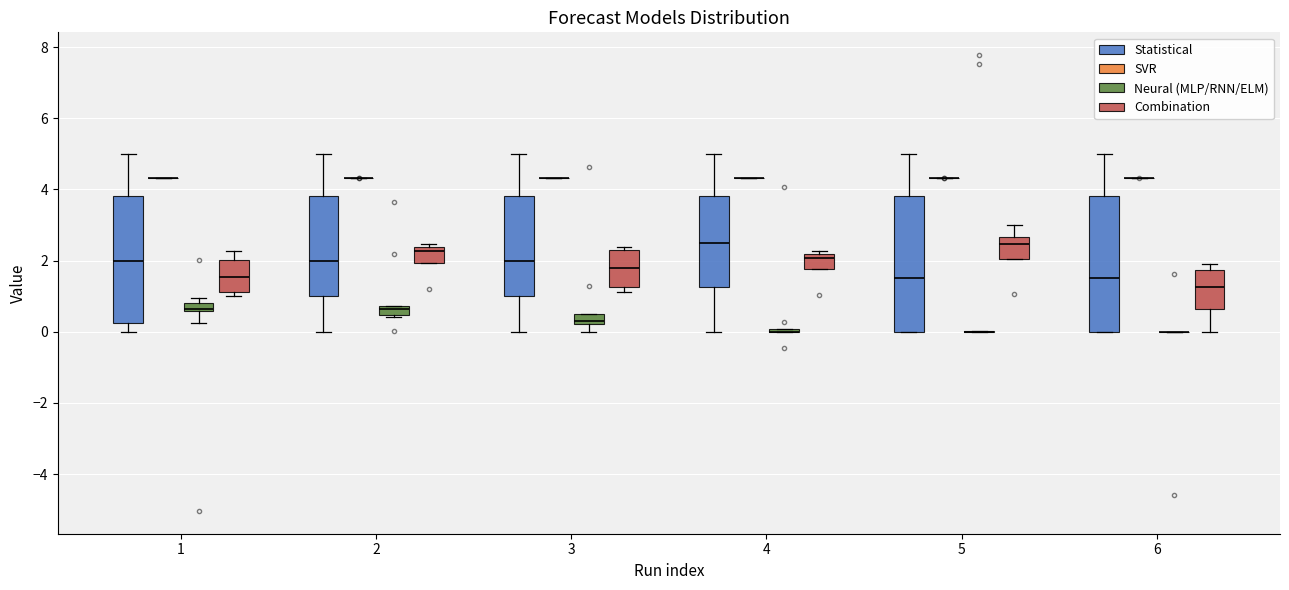

Where is the lower edge of the box for 3 (Combination) on the y-axis? The values are not printed on the chart, so give them approximately, as read against the axis.

1.2